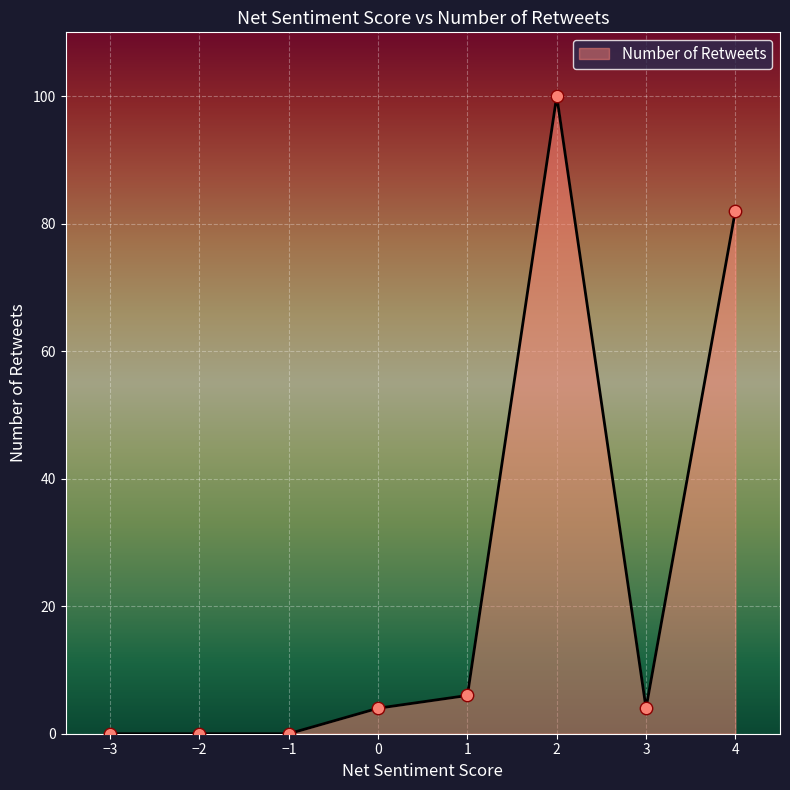

What is the change in value from −3 to 2?

+100